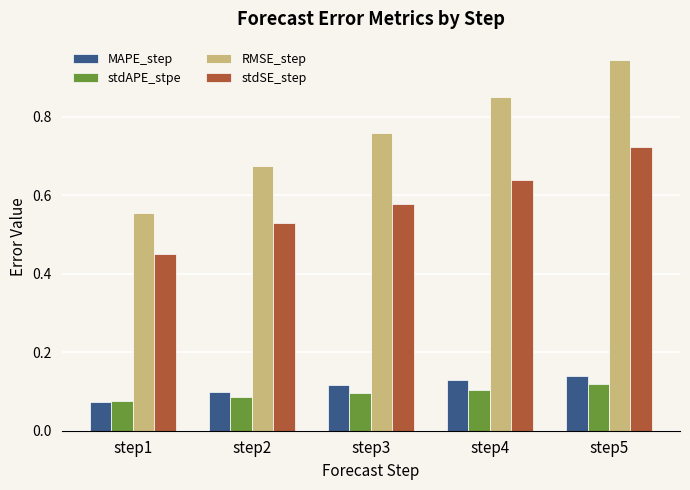

List the labels in order of RMSE_step value, largest first.

step5, step4, step3, step2, step1